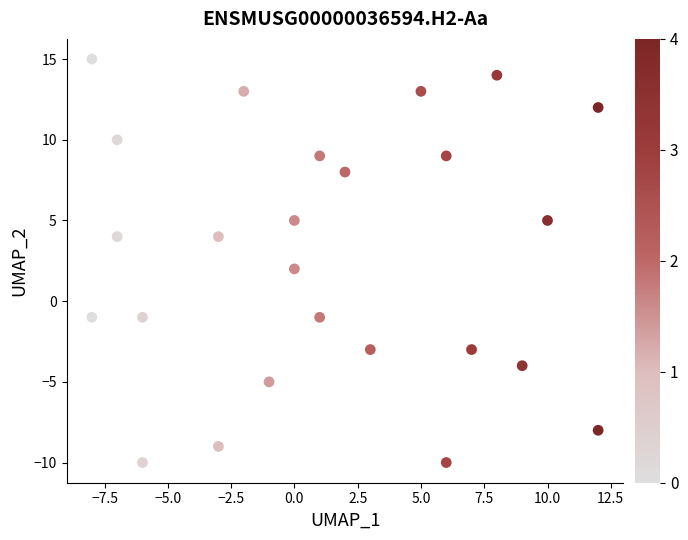

What is the range of X values (max minus min)?

20